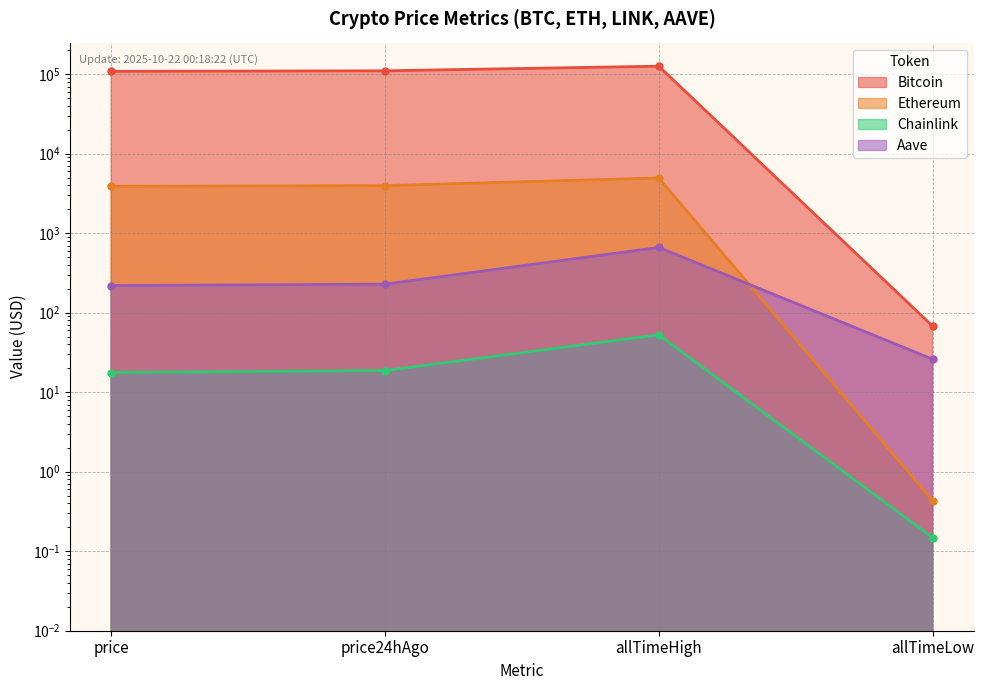

At which category does Aave reach its first local peak?

allTimeHigh